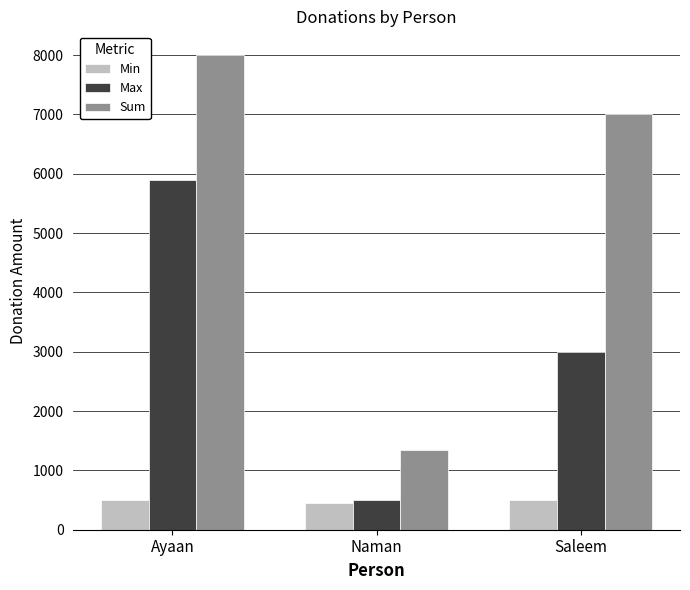

How many groups of bars are there?

3